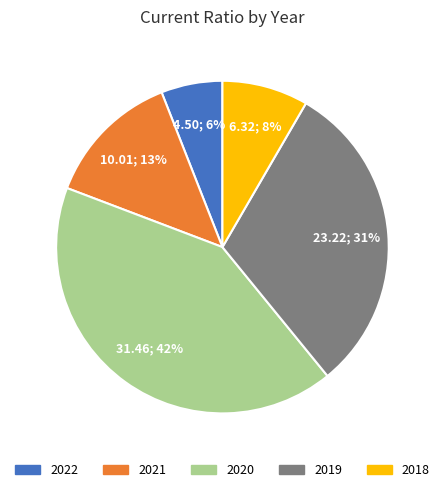

The 2020 slice represents 33% of the pie. True or false?

False